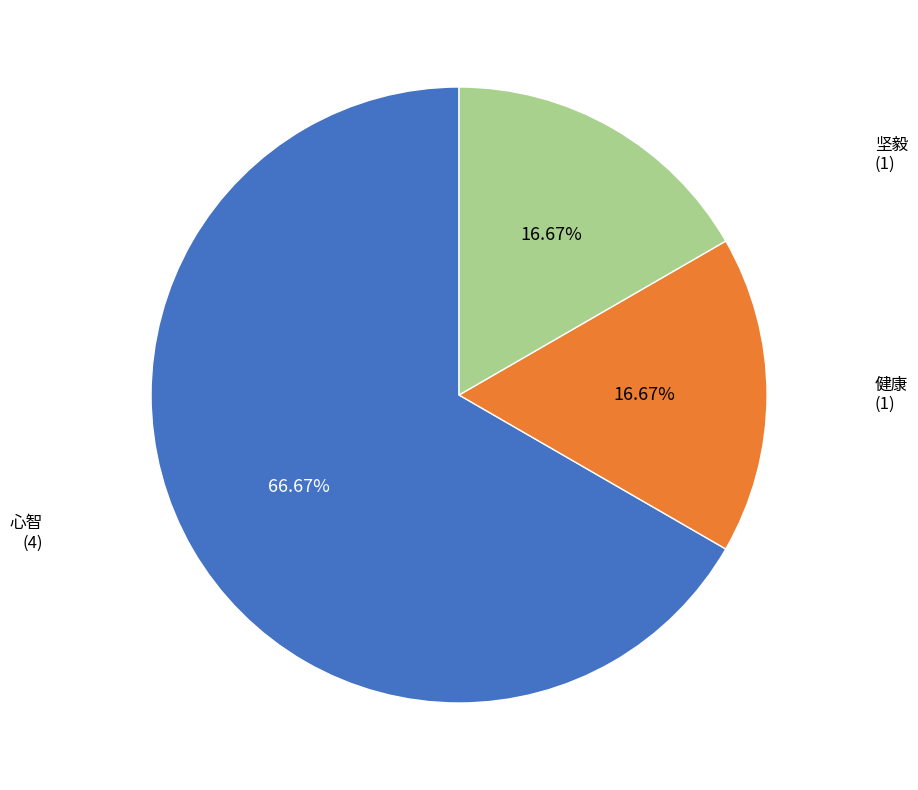

Is there any slice that represents more than half of the pie?

Yes